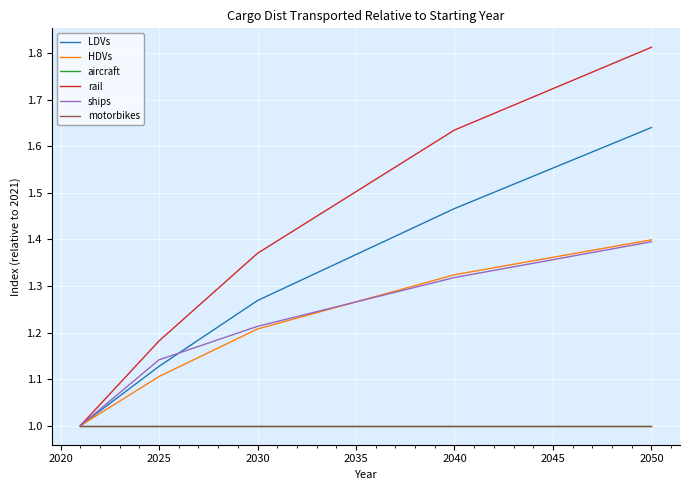

Does the chart display data point markers on the line(s)?

No